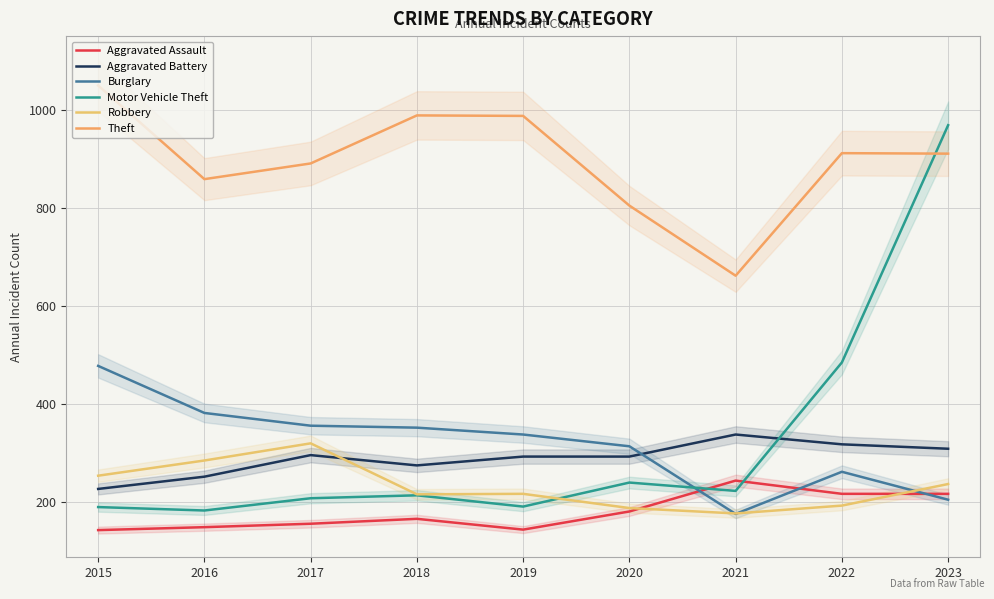

How many data points in Robbery are above 216?

4